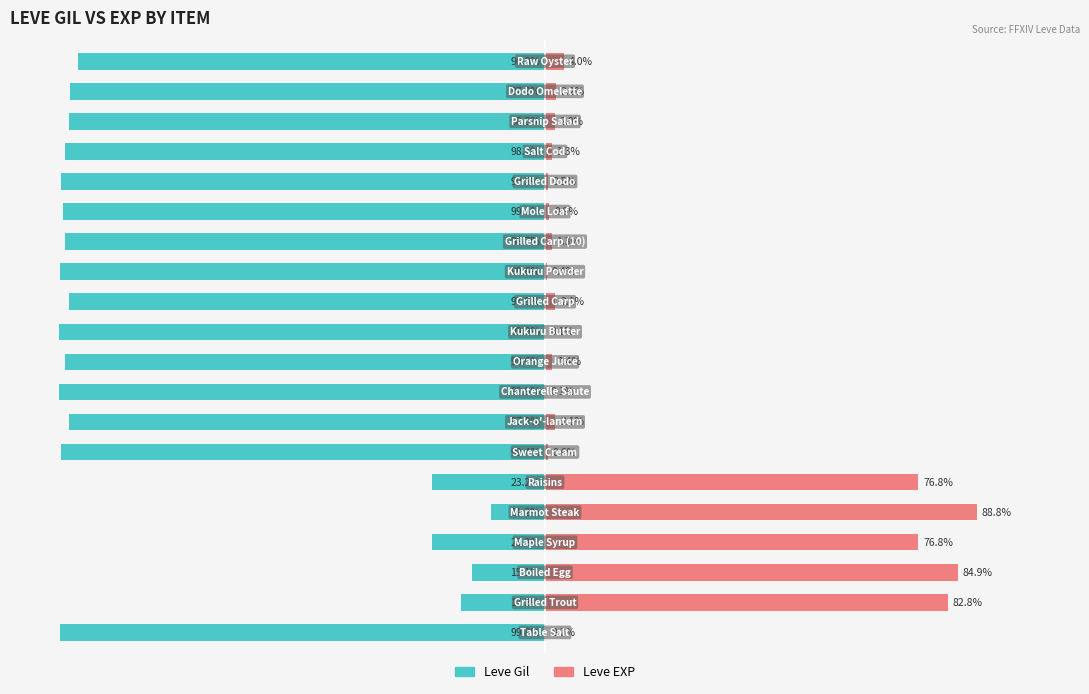

What is the difference between the maximum and second lowest values in the Leve EXP series?

88.7